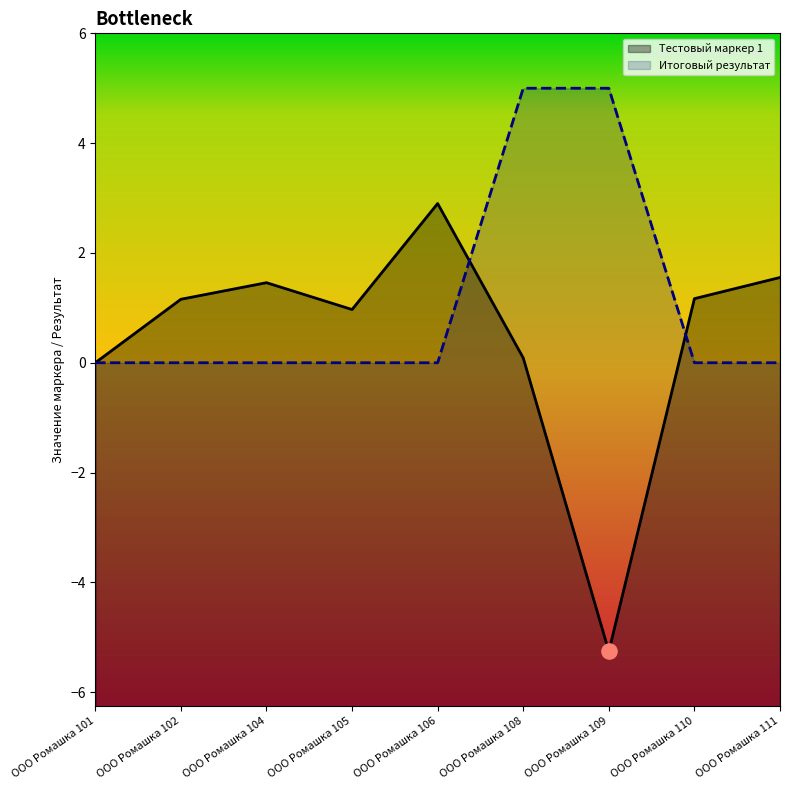

At which category is the sum across all series the highest?

ООО Ромашка 108